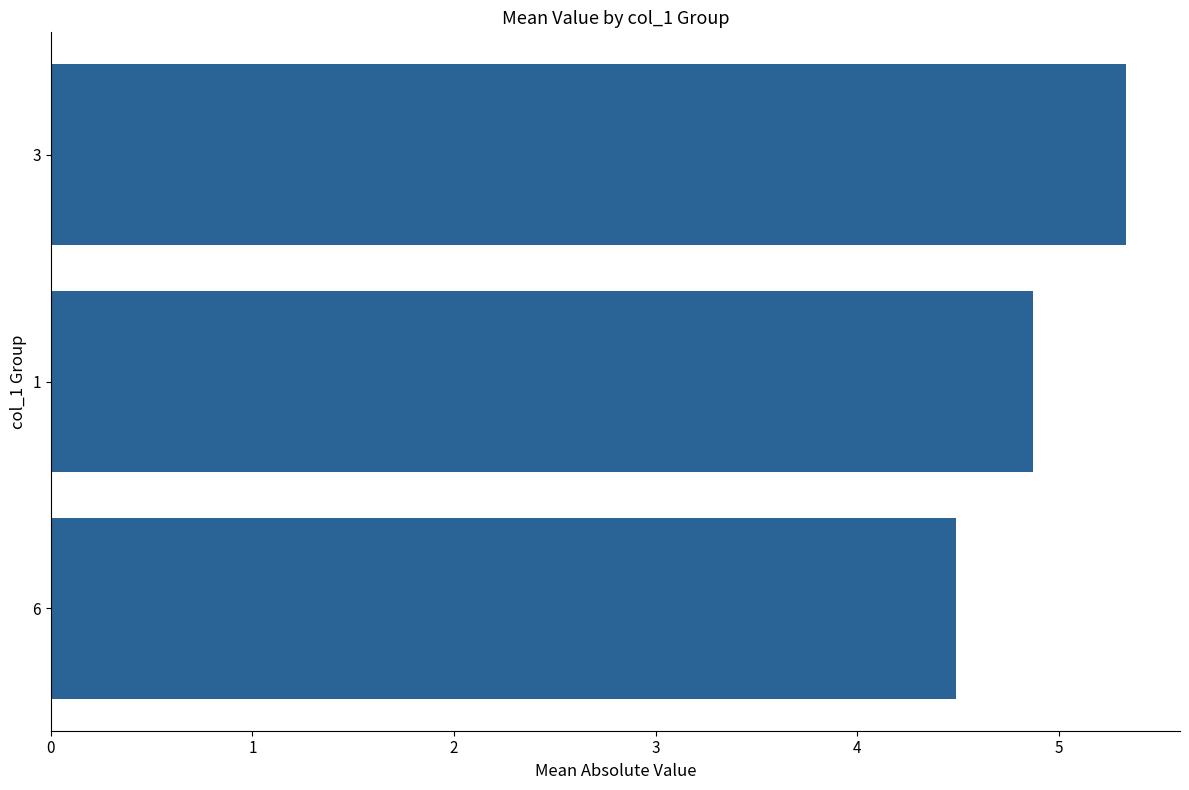

Is it true that the value at 6 is 2.1?

False